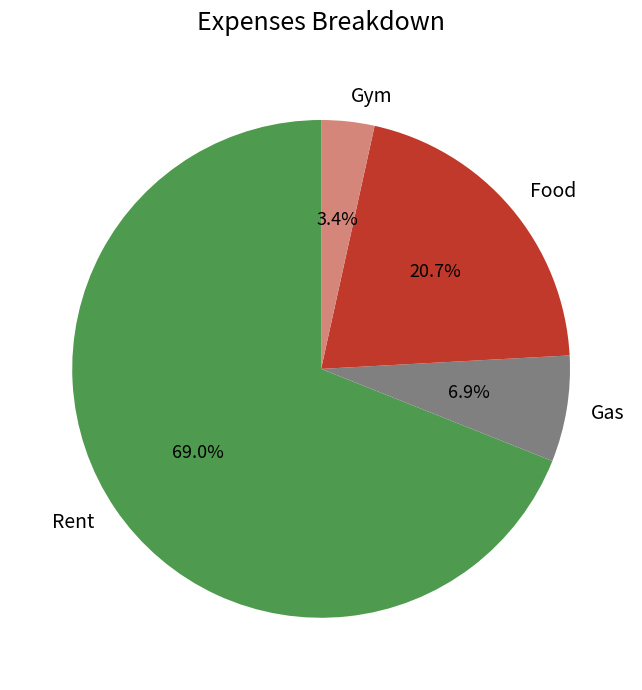

How many segments does this pie chart have?

4